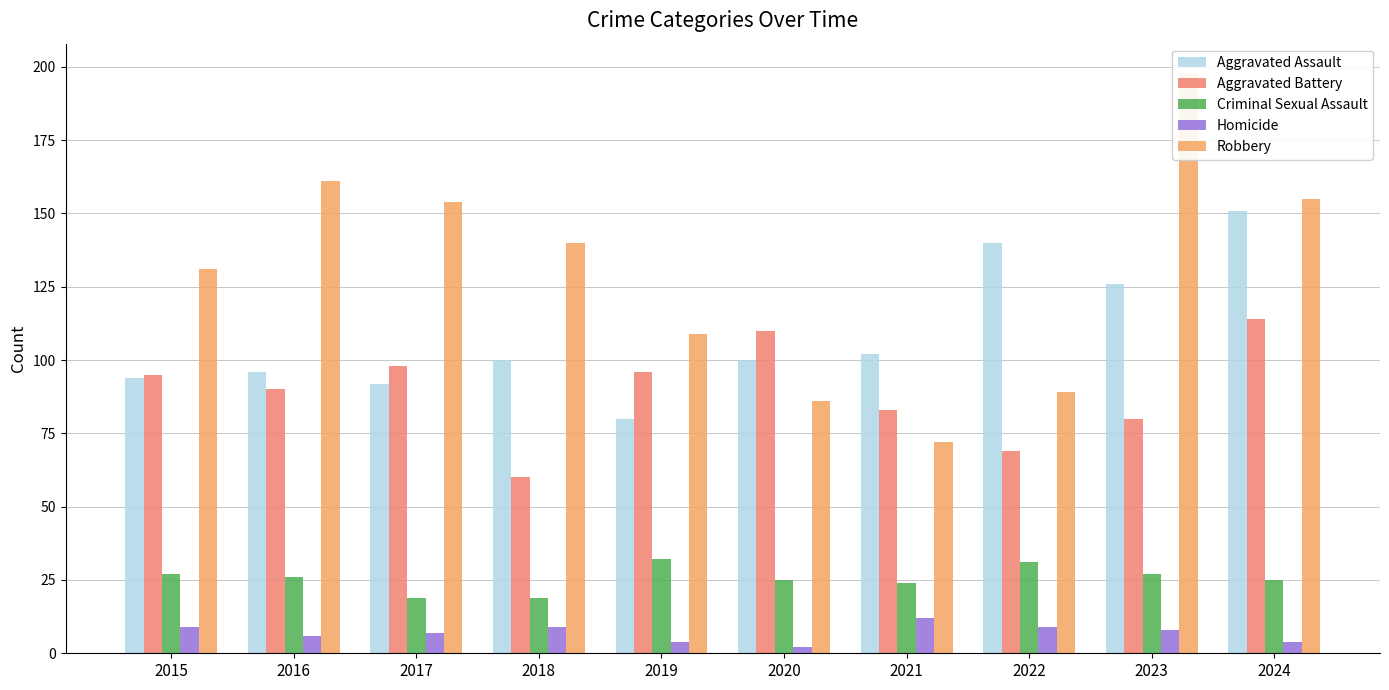

Reading left to right, extract all data points from this chart.

Aggravated Assault: 94	96	92	100	80	100	102	140	126	151
Aggravated Battery: 95	90	98	60	96	110	83	69	80	114
Criminal Sexual Assault: 27	26	19	19	32	25	24	31	27	25
Homicide: 9	6	7	9	4	2	12	9	8	4
Robbery: 131	161	154	140	109	86	72	89	198	155